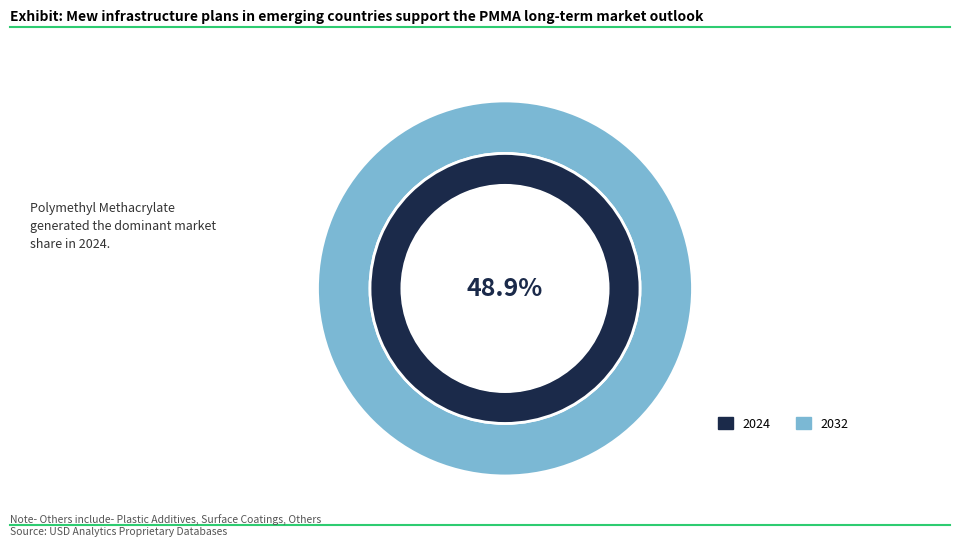

Is 7 the majority of the pie?

No